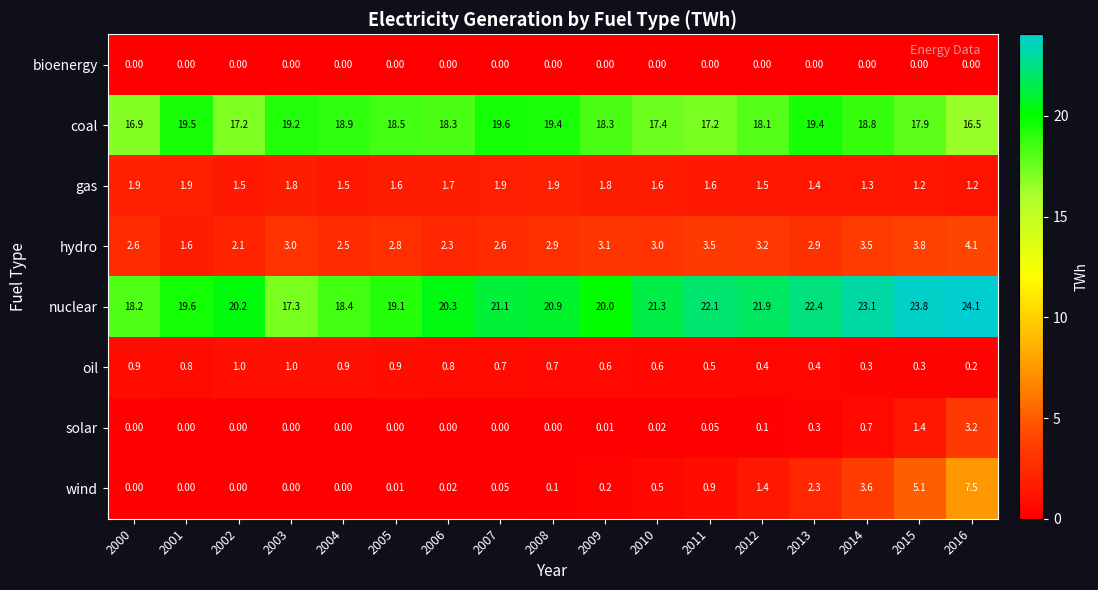

Is the value of nuclear at 2003 greater than the value of gas at 2002?

Yes